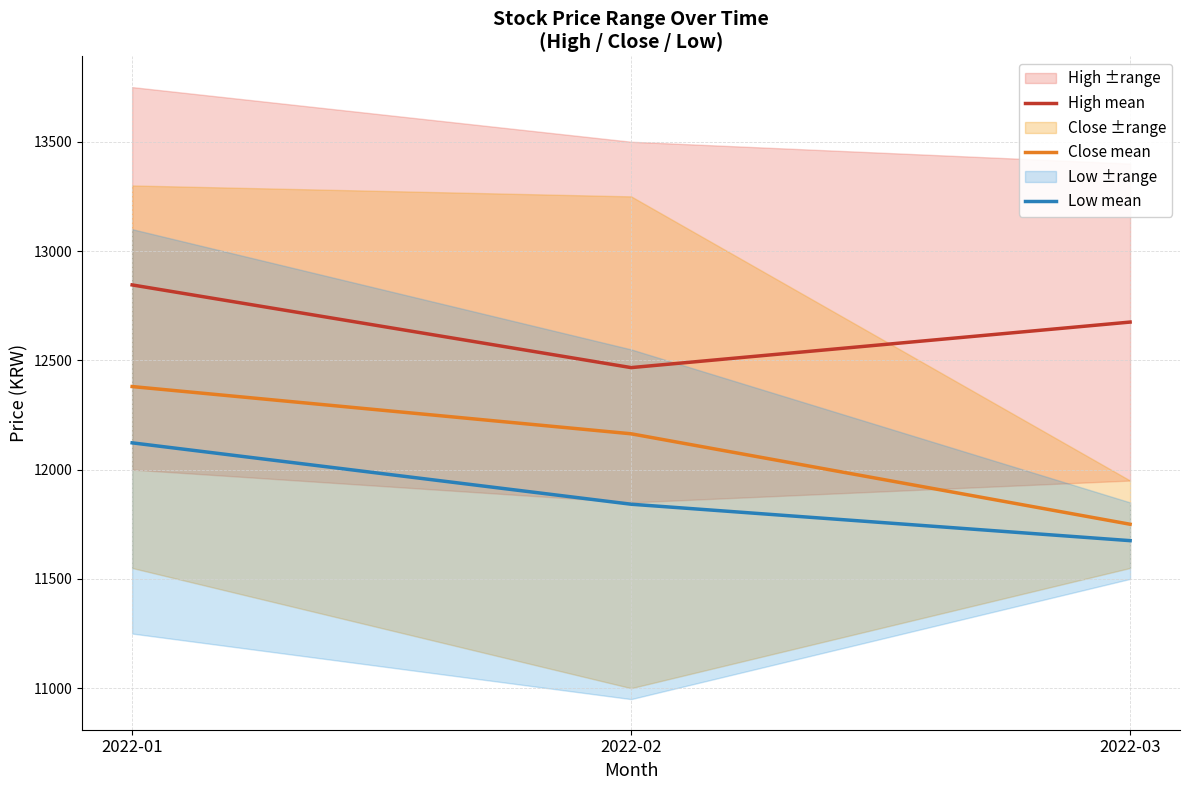

Which label corresponds to the smallest value in the chart?

2022-03